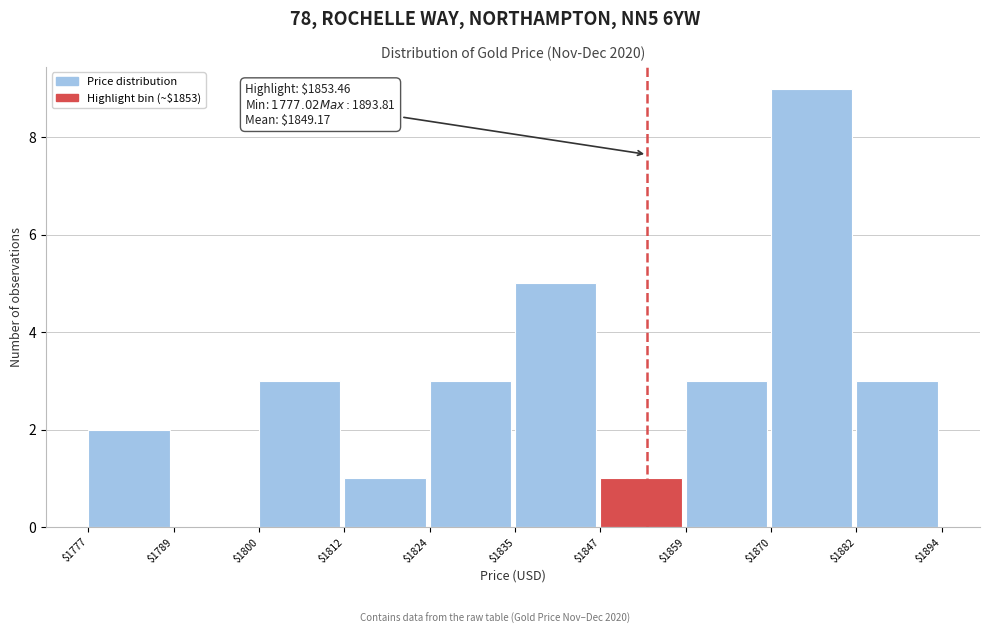

Which range on the x-axis has the tallest bar?

$1870 to $1882